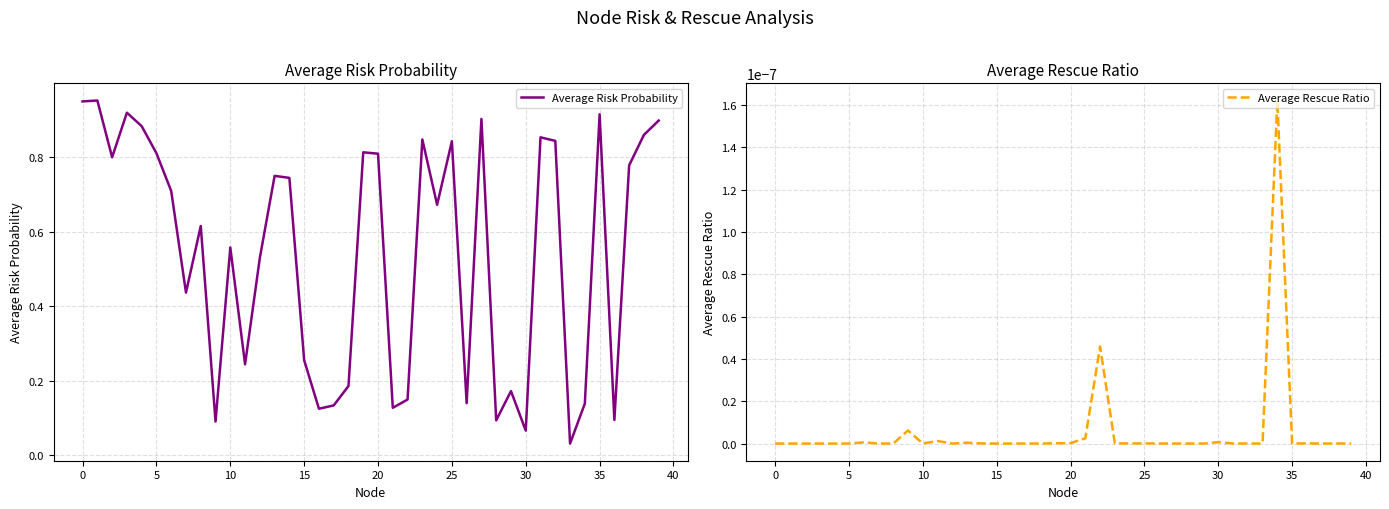

What are all the series names shown in the legend?

Average Risk Probability, Average Rescue Ratio